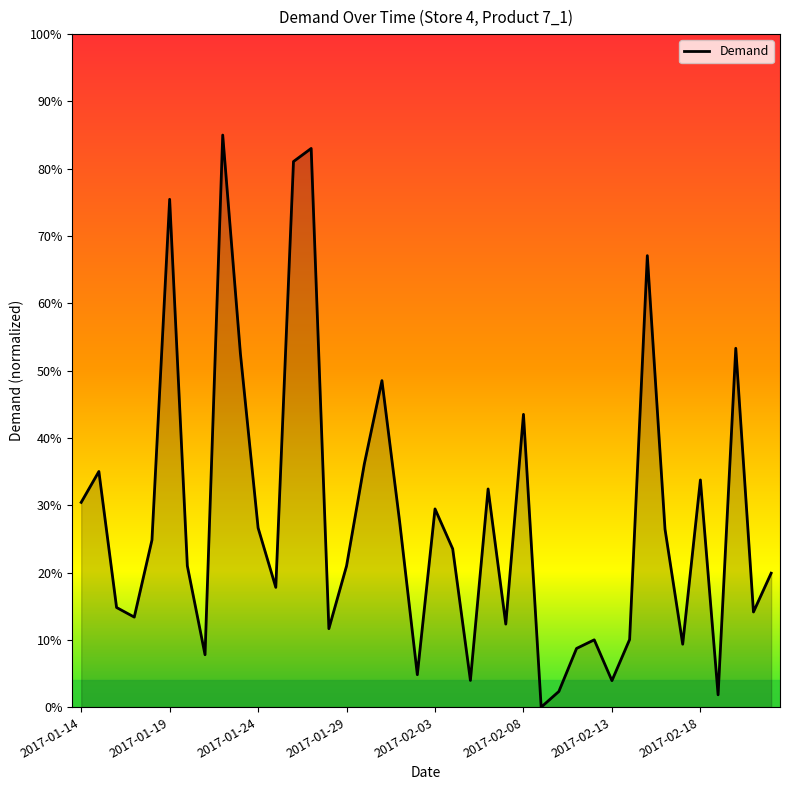

Between 2017-02-21 and 2017-01-14, which is larger?

2017-01-14